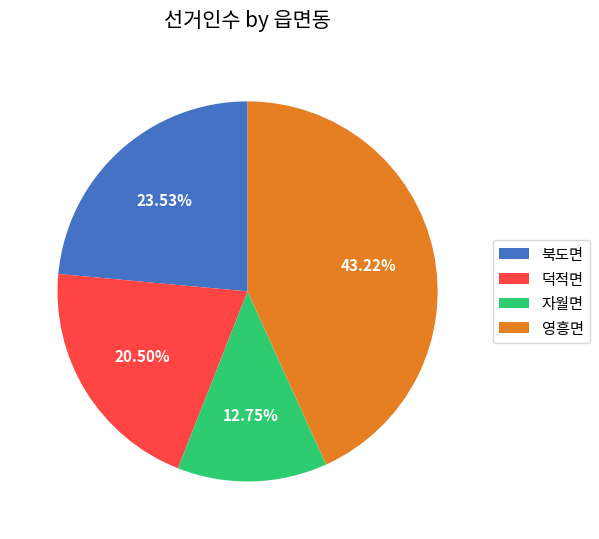

The 북도면 slice represents 35% of the pie. True or false?

False